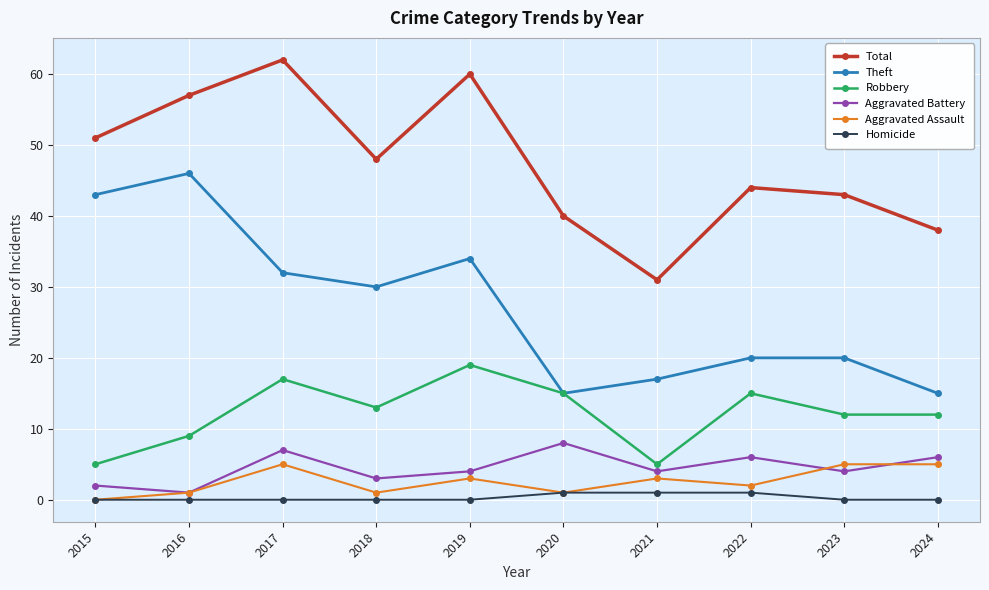

True or false: Aggravated Battery has more than 2 interior local peaks.

True